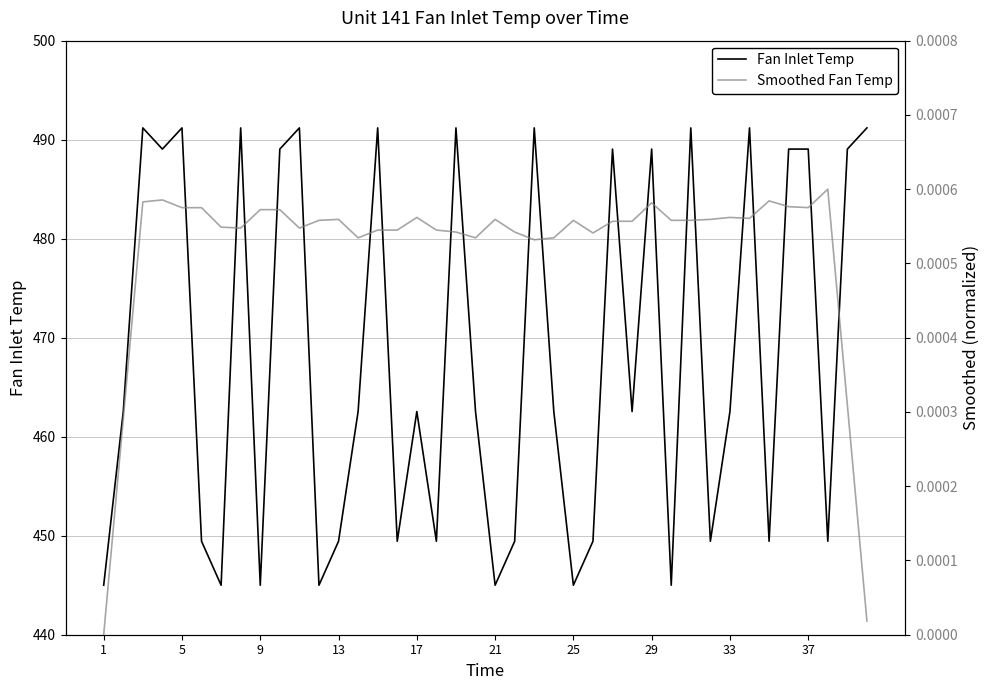

The value of Fan Inlet Temp at 29 is 489.1. True or false?

True